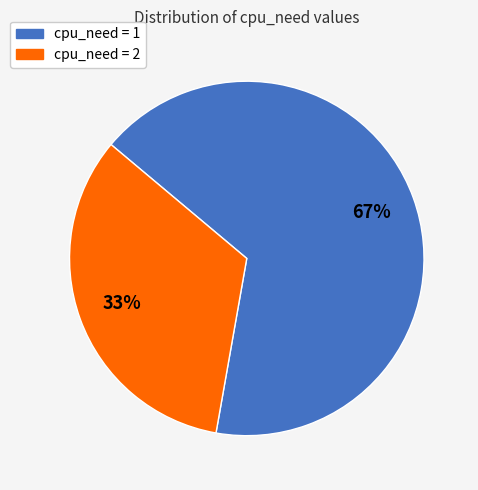

To the nearest percent, what is the average slice percentage?

50%